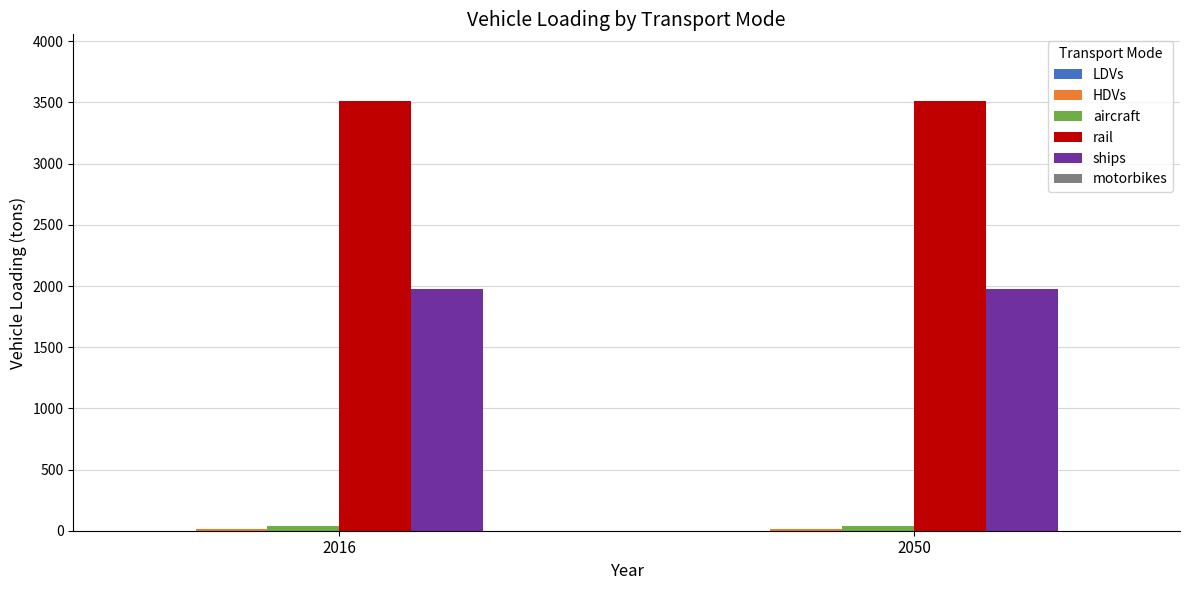

What is the maximum value shown in the chart?

3512.4